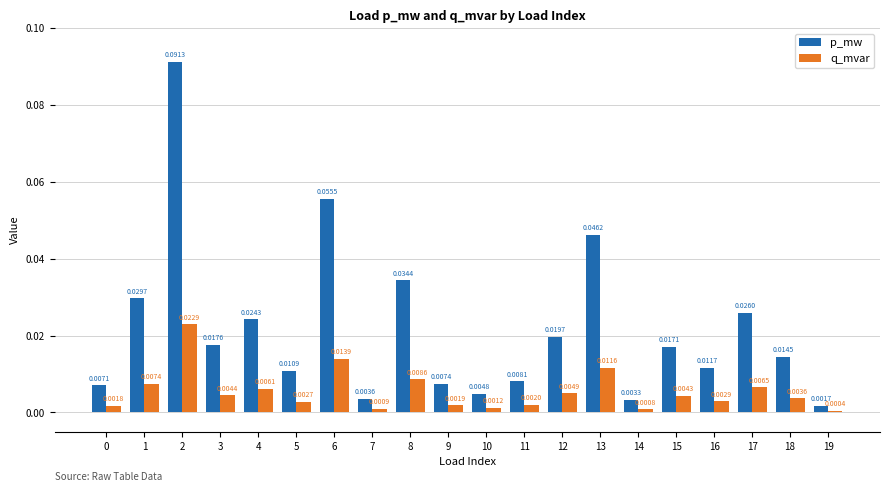

What is the sum of all p_mw values?

0.4